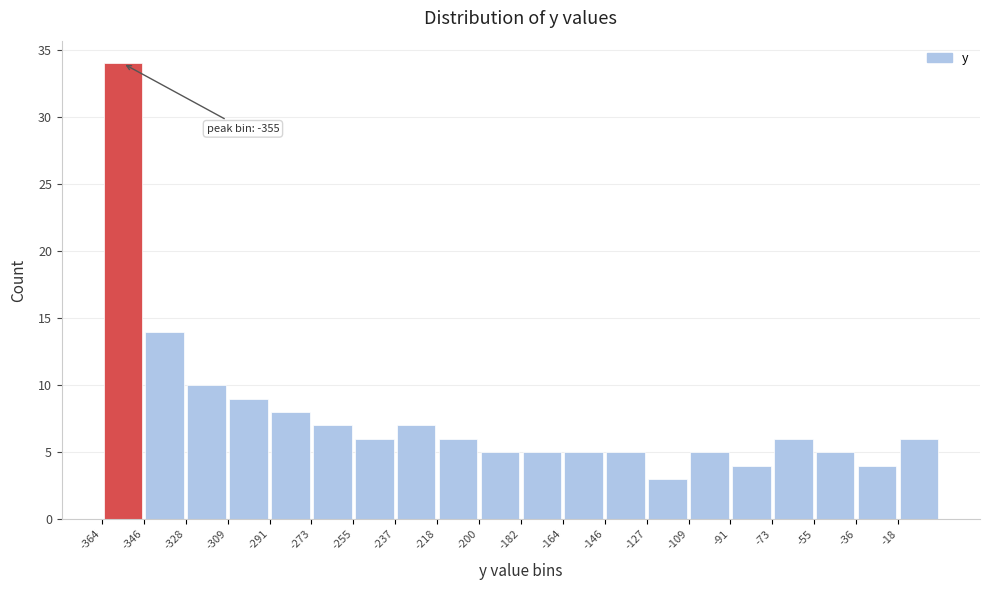

Over which range of the x-axis is the bar tallest?

-364.0 to -345.8